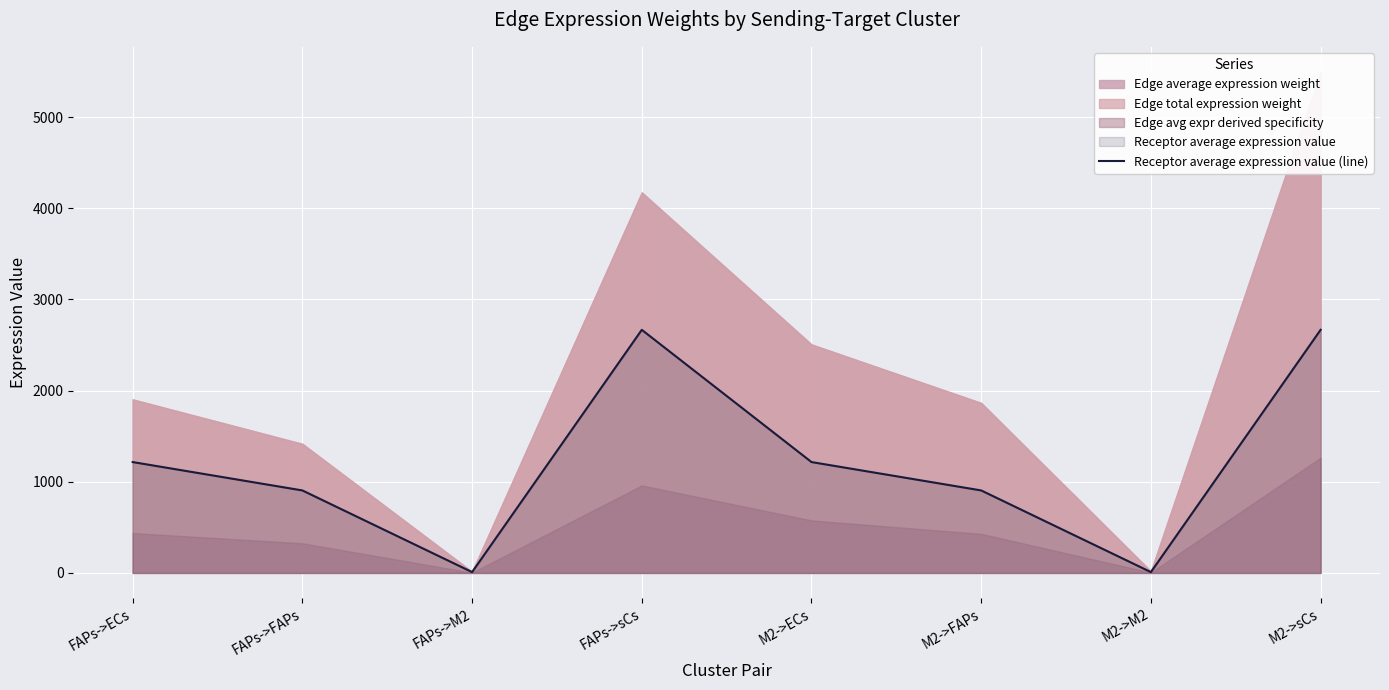

What value does the data have at FAPs->FAPs?

905.0